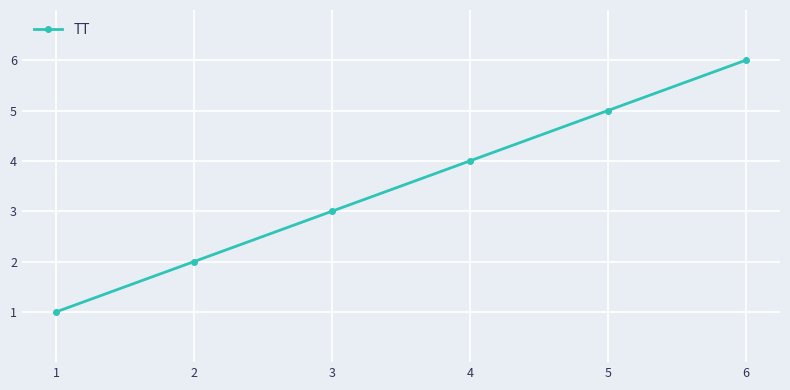

Count the values in the range 2 to 5.

4